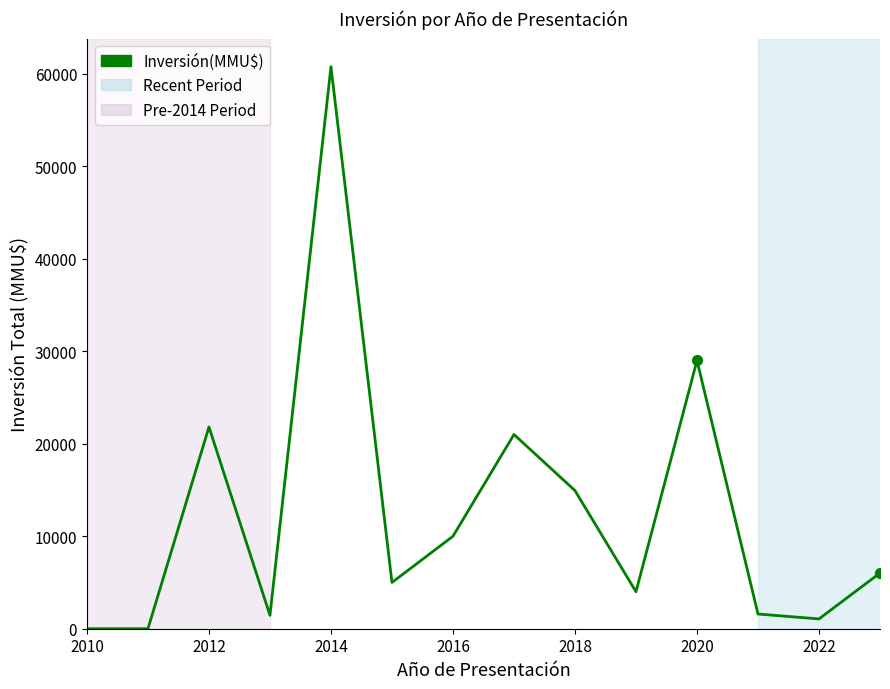

What is the difference between the maximum and minimum values?

60770